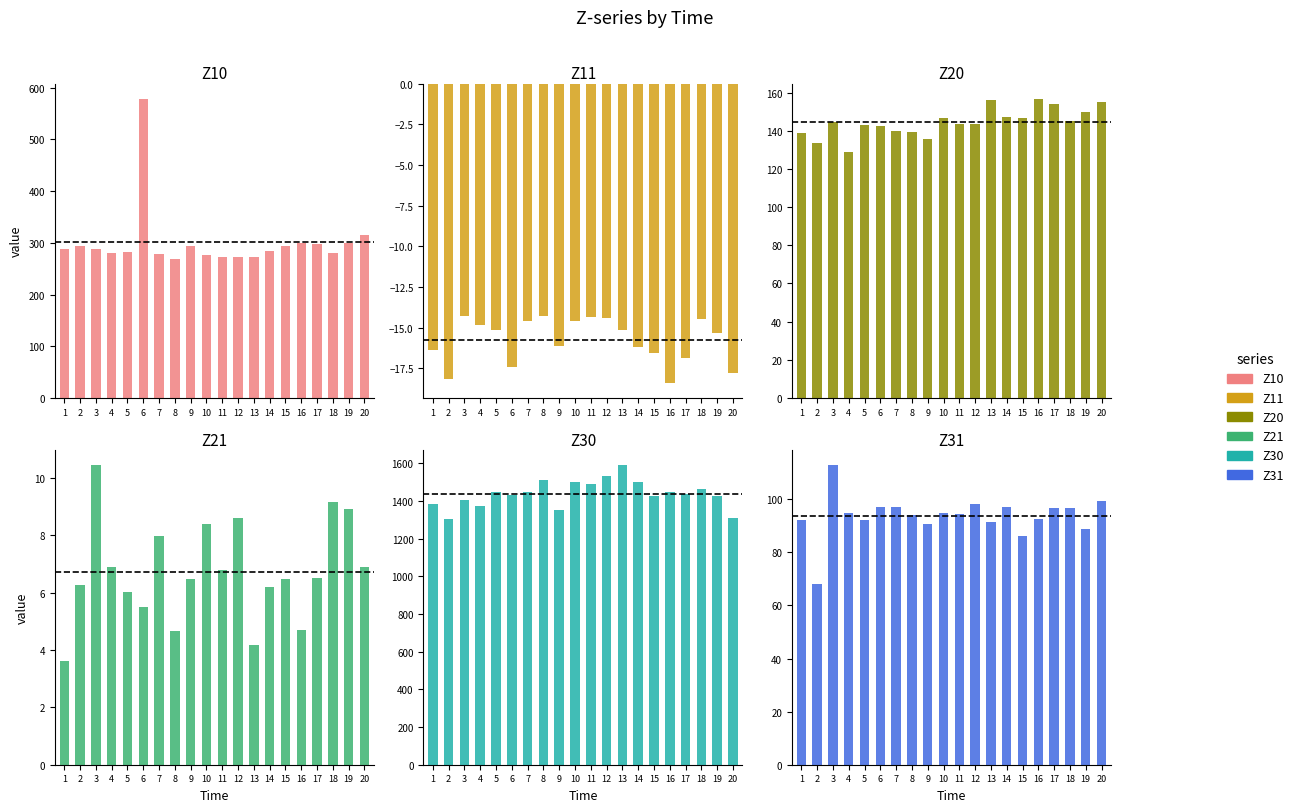

Does the chart contain any negative values?

Yes